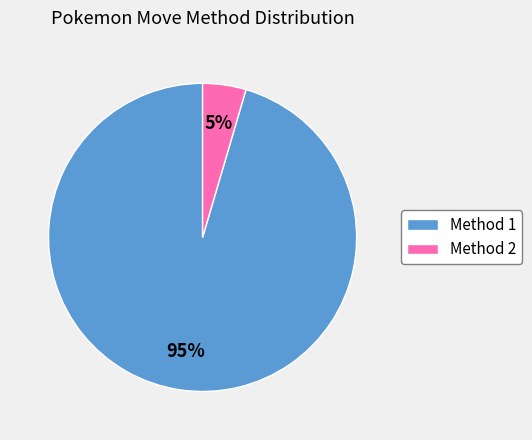

The Method 2 slice represents 17% of the pie. True or false?

False